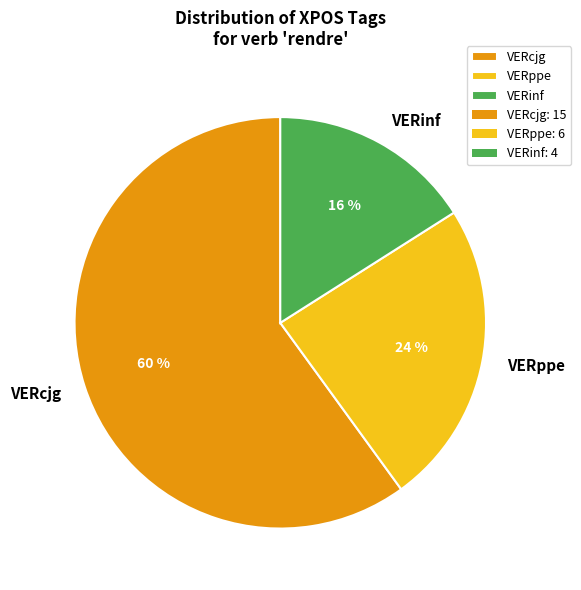

How many segments does this pie chart have?

3